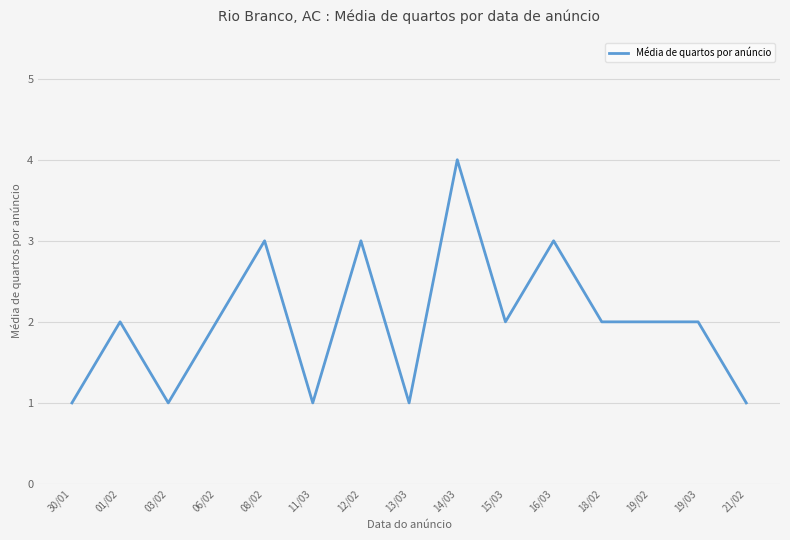

What is the change in value from 30/01 to 19/03?

+1